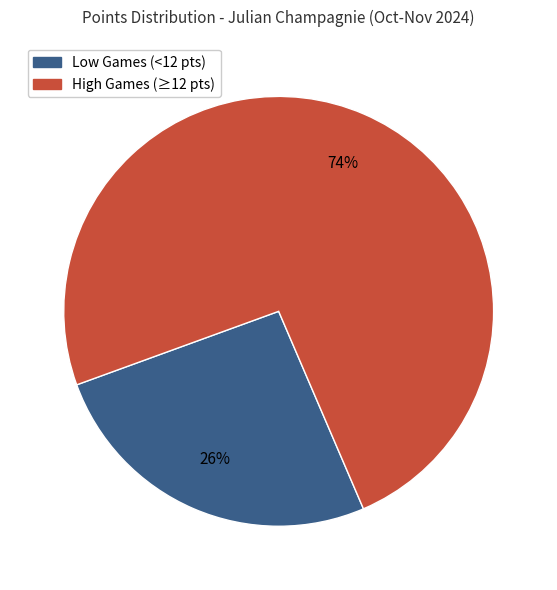

Count the number of slices in the pie.

2